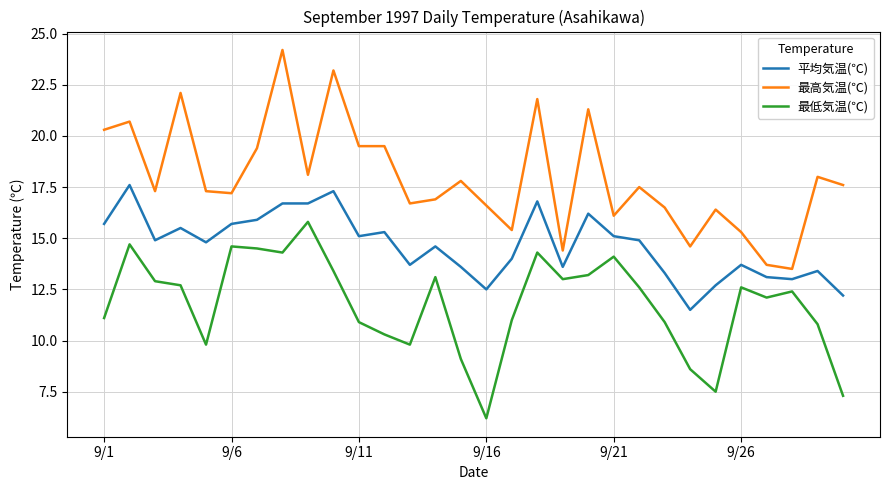

Rank the series by their average value, from highest to lowest.

最高気温(℃), 平均気温(℃), 最低気温(℃)